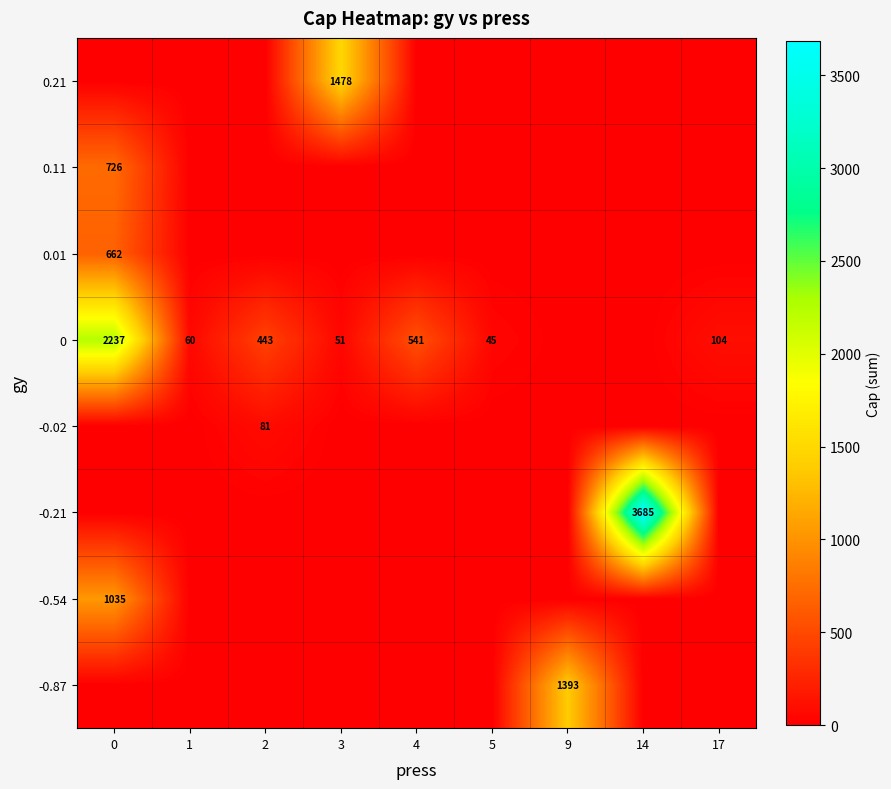

Is it true that 0.01 equals 1039 at 0?

False